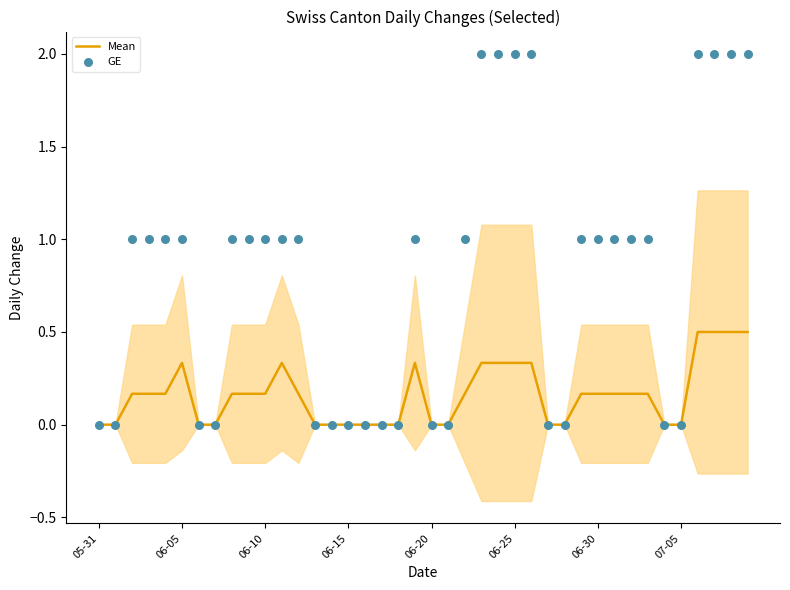

Which series contains the highest Y value?

GE